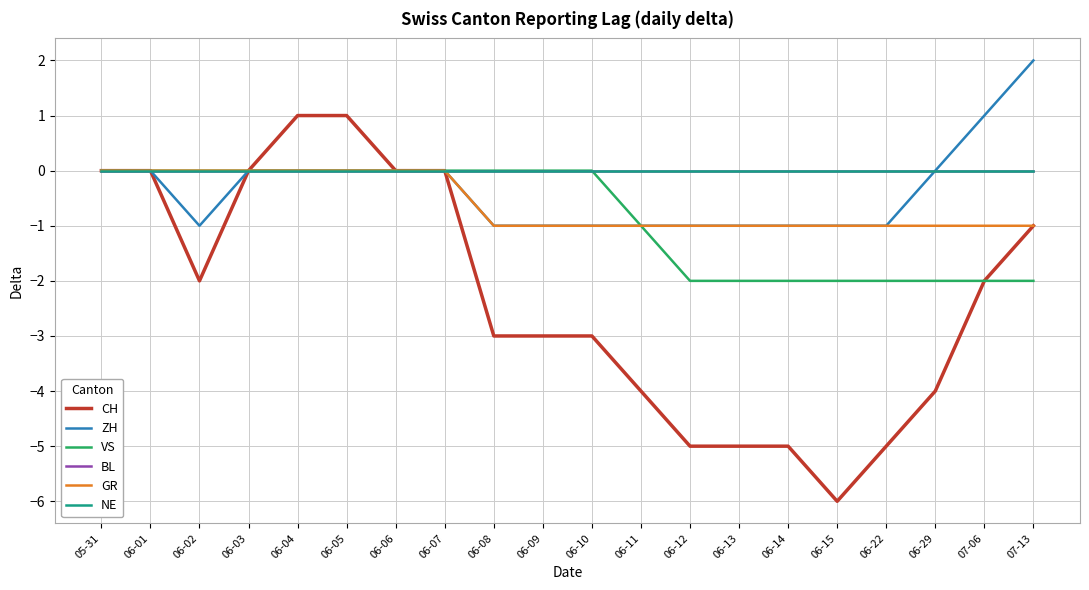

Reading right to left, extract all data points from this chart.

CH: -1	-2	-4	-5	-6	-5	-5	-5	-4	-3	-3	-3	0	0	1	1	0	-2	0	0
ZH: 2	1	0	-1	-1	-1	-1	-1	-1	-1	-1	-1	0	0	0	0	0	-1	0	0
VS: -2	-2	-2	-2	-2	-2	-2	-2	-1	0	0	0	0	0	0	0	0	0	0	0
BL: 0	0	0	0	0	0	0	0	0	0	0	0	0	0	0	0	0	0	0	0
GR: -1	-1	-1	-1	-1	-1	-1	-1	-1	-1	-1	-1	0	0	0	0	0	0	0	0
NE: 0	0	0	0	0	0	0	0	0	0	0	0	0	0	0	0	0	0	0	0